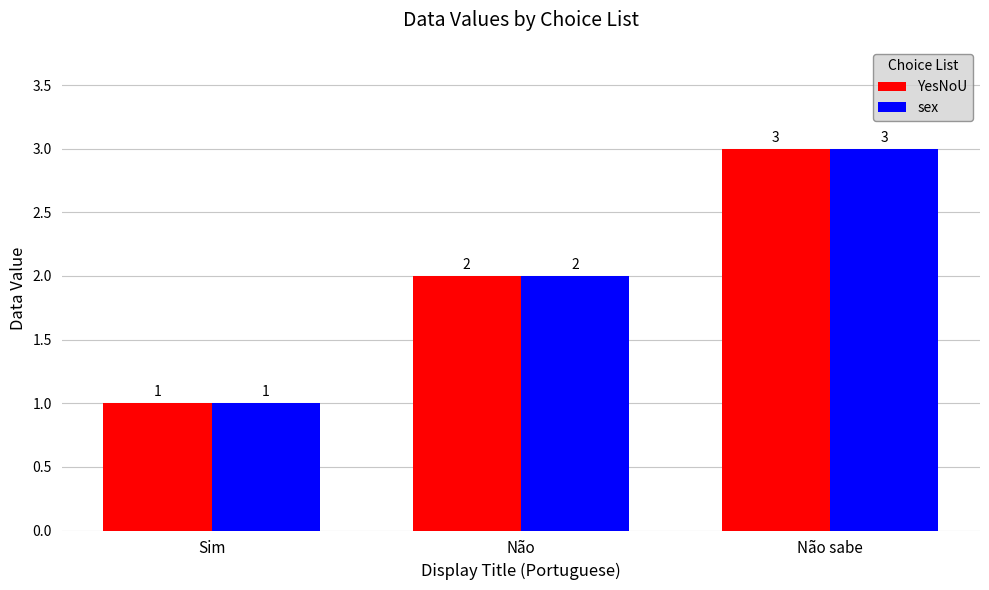

What is the maximum value for YesNoU?

3